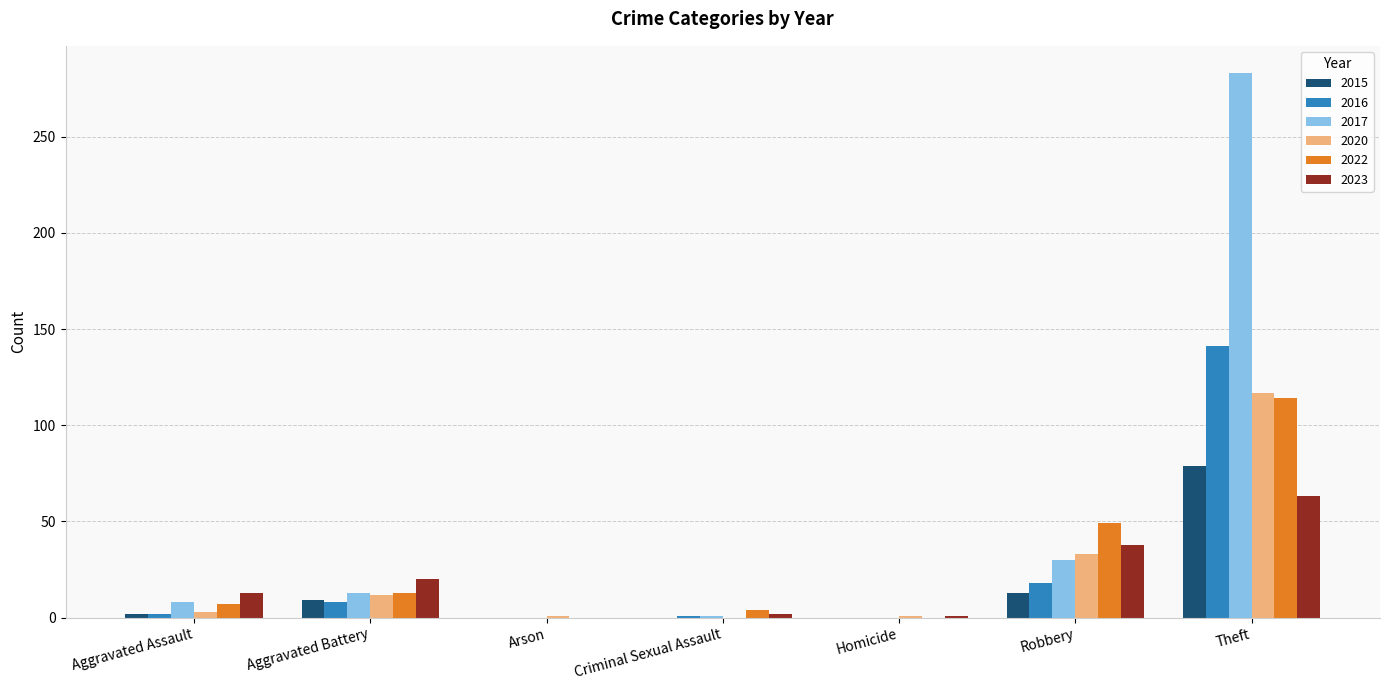

Between Aggravated Battery and Robbery, which series saw the biggest shift?

2022